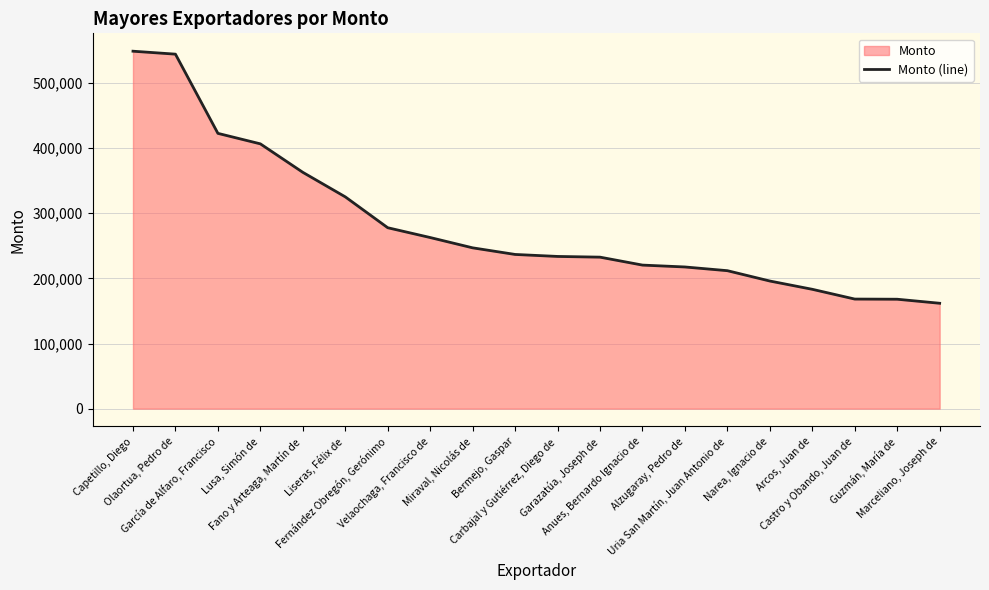

True or false: the data has more than 2 interior local peaks.

False